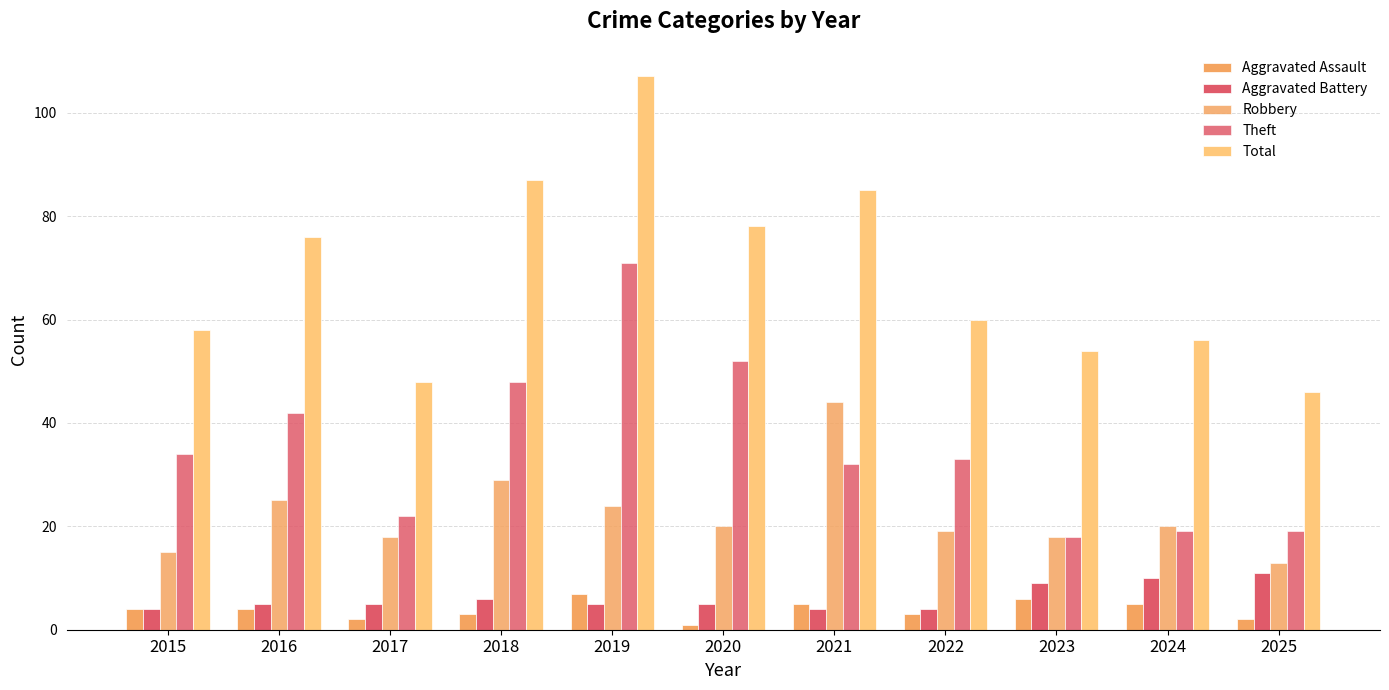

How many bars are there in total?

55